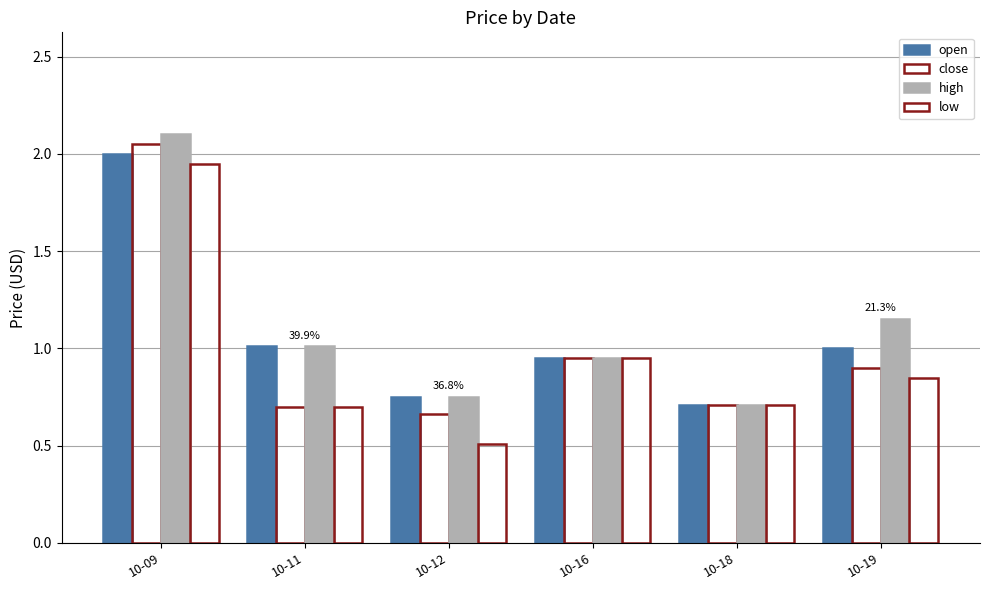

What is the total value across all series at 10-12?

2.7